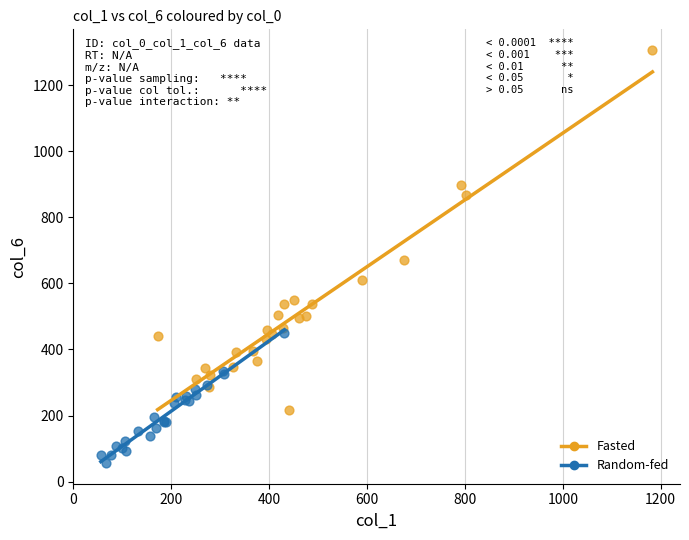

What are all the series names shown in the legend?

Fasted, Random-fed